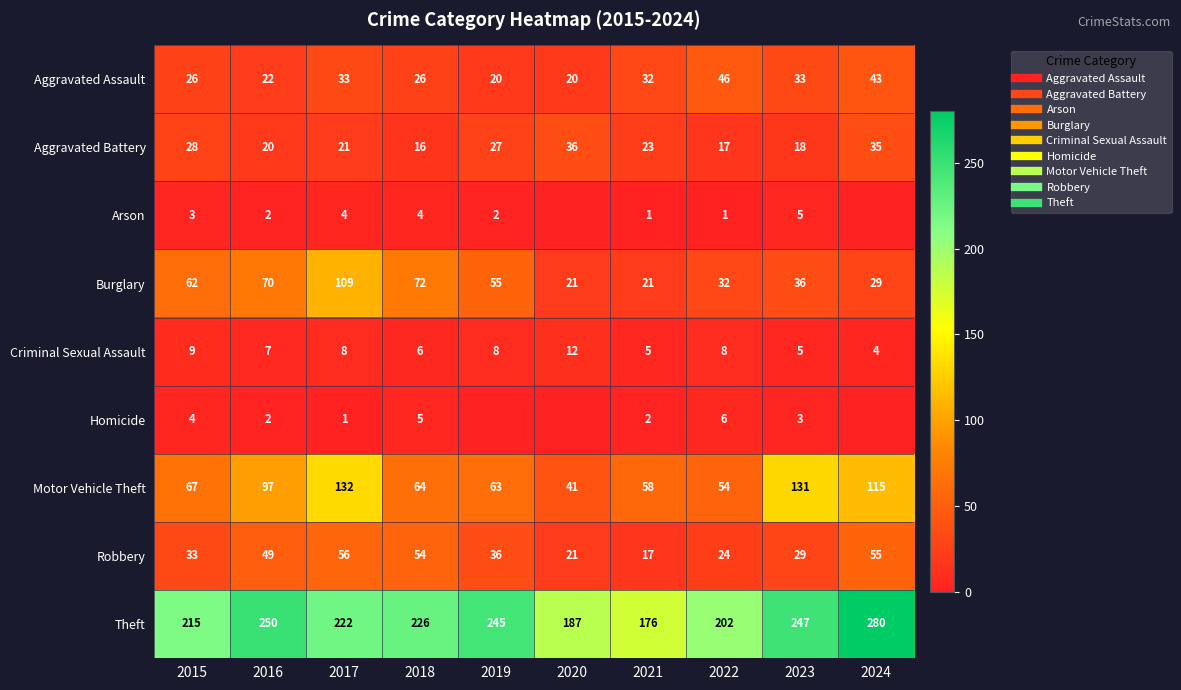

The value of Motor Vehicle Theft at 2021 is 96. True or false?

False